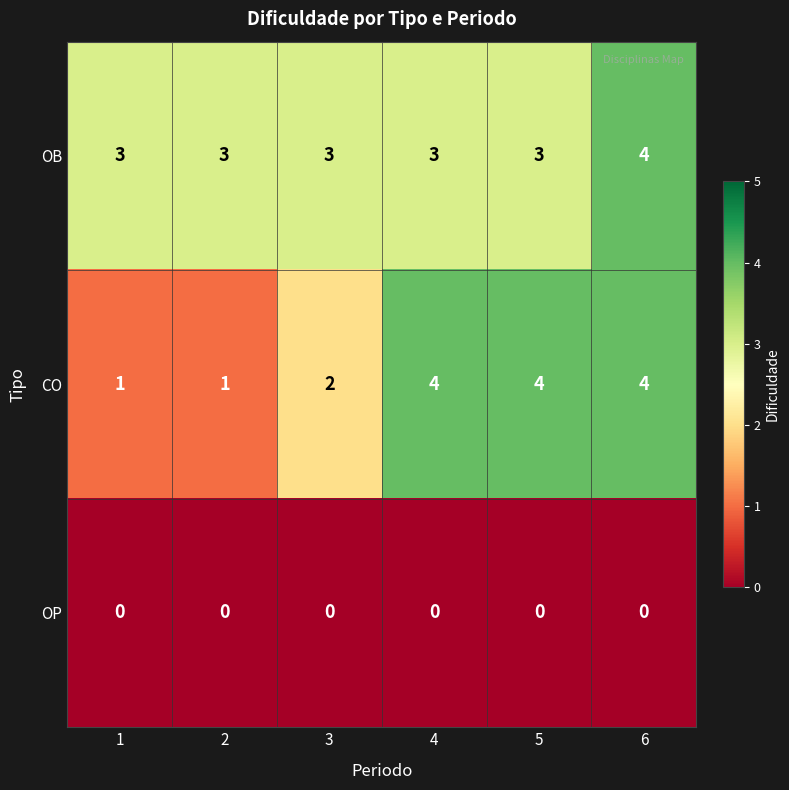

Between 5 and 6, which series saw the biggest shift?

OB